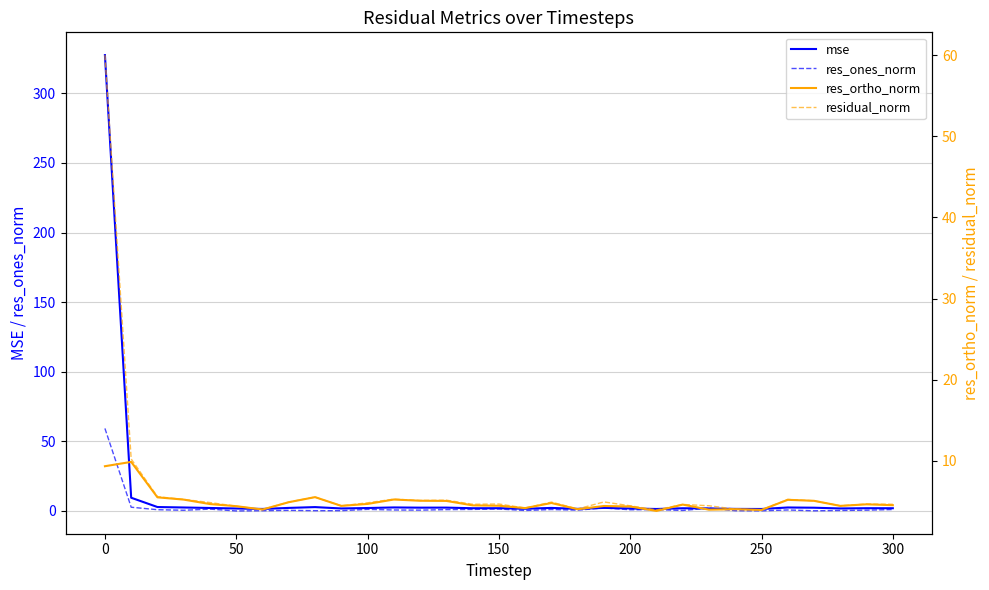

What is the maximum value for res_ones_norm?

59.3